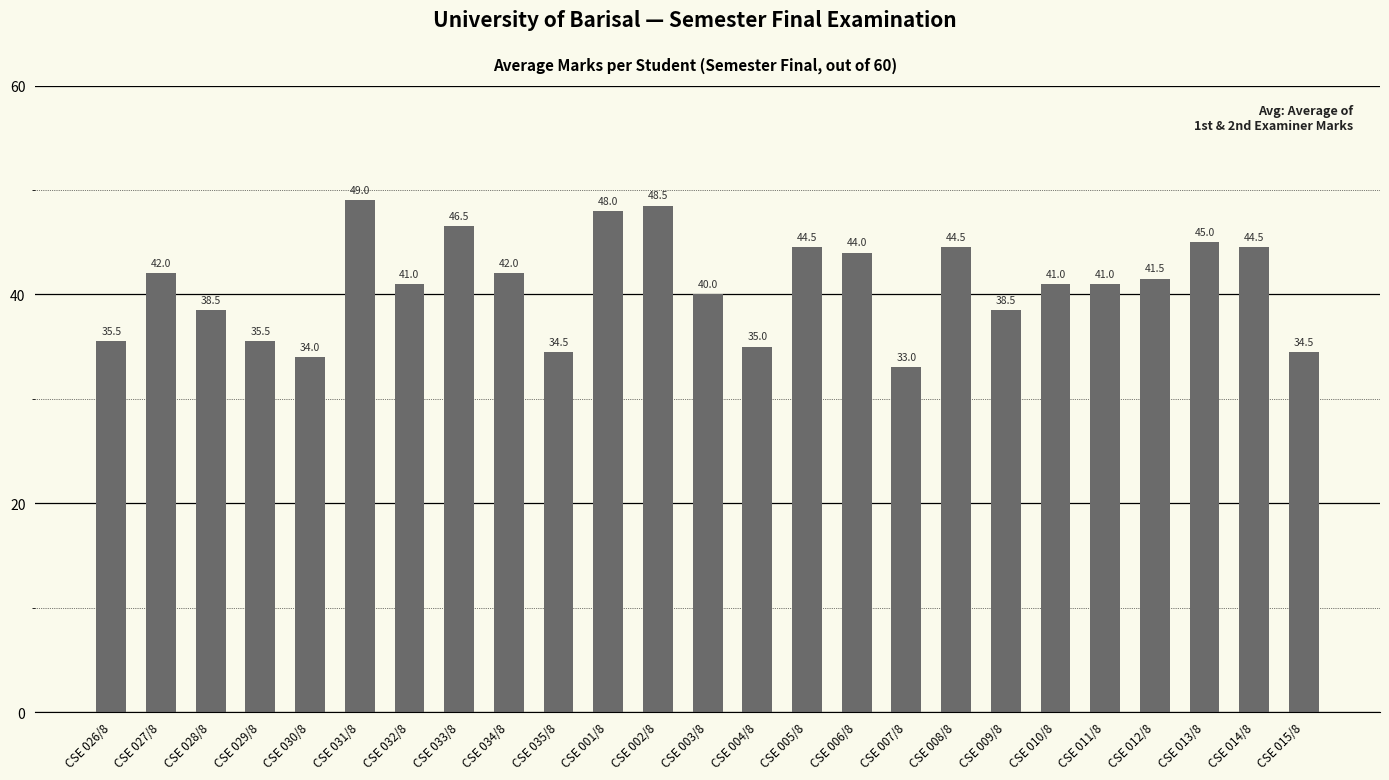

Between CSE 028/8 and CSE 015/8, which is larger?

CSE 028/8